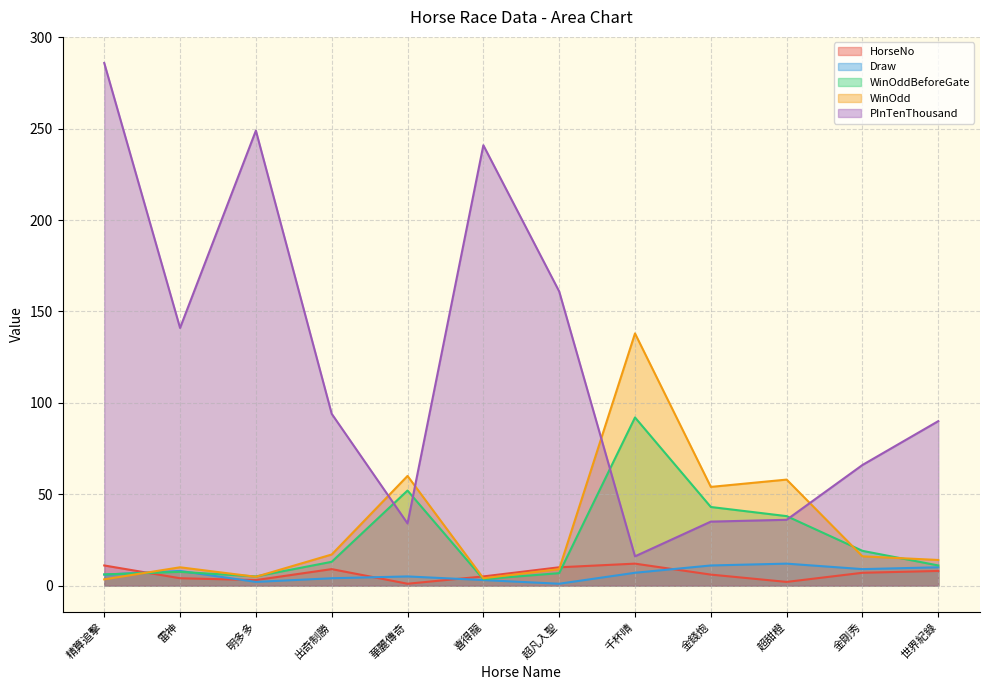

The value of PInTenThousand at 超甜橙 is 12.3. True or false?

False